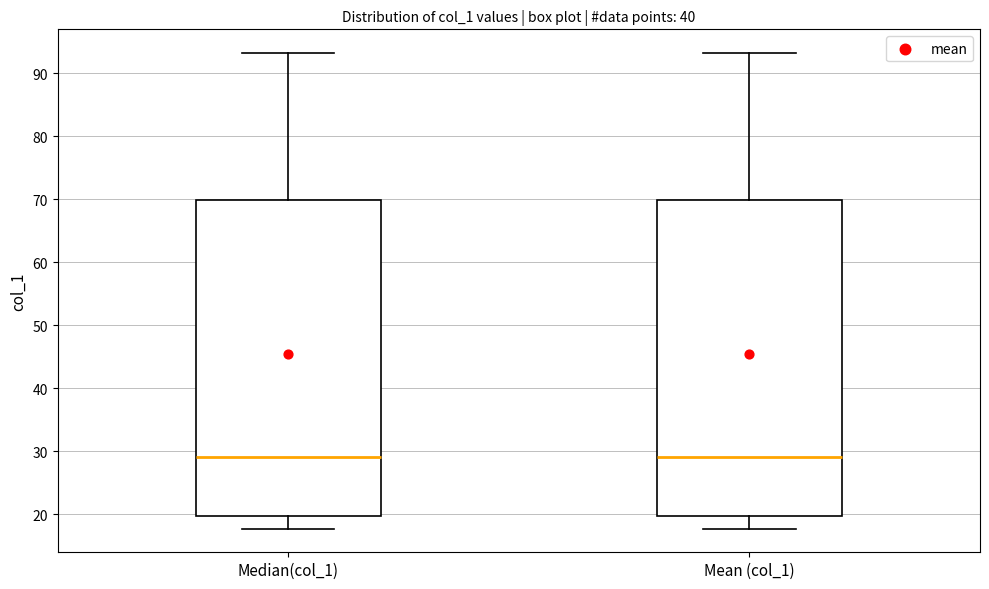

Reading left to right, transcribe this box plot: for each box, give where its median line is, the range the box spans, and where its two whiskers end, as read against the y-axis. The values are not printed on the chart, so give them approximately, as read against the axis.

Median(col_1): median 29, box 20 to 70, whiskers 18 to 93
Mean (col_1): median 29, box 20 to 70, whiskers 18 to 93